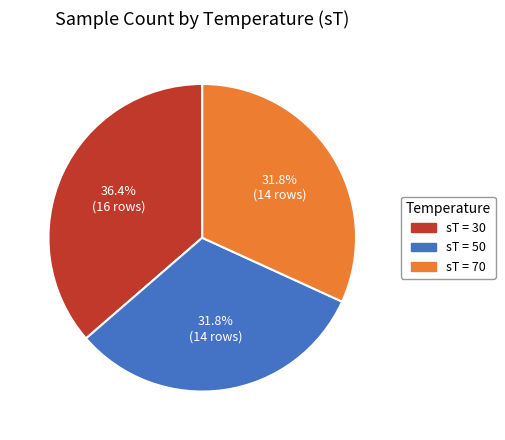

Does any single category account for the majority?

No